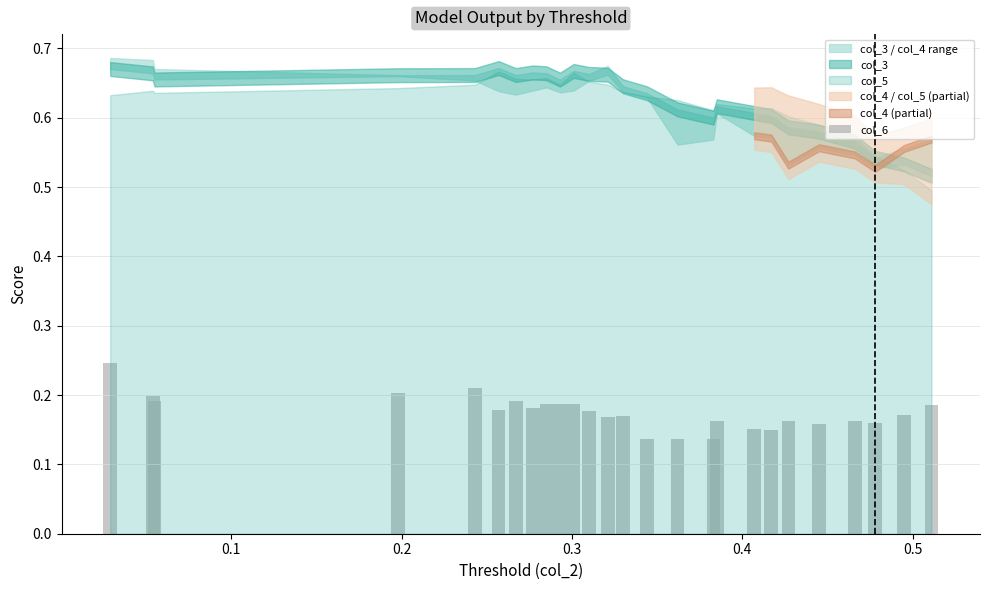

Count the number of categories in the chart.

26